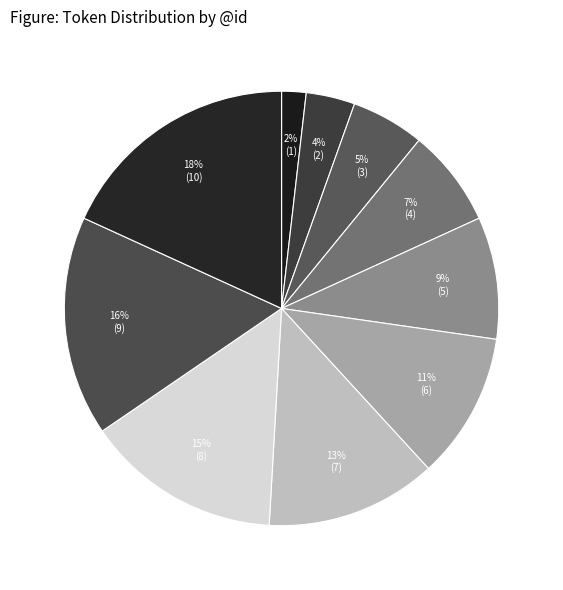

Count the number of slices in the pie.

10